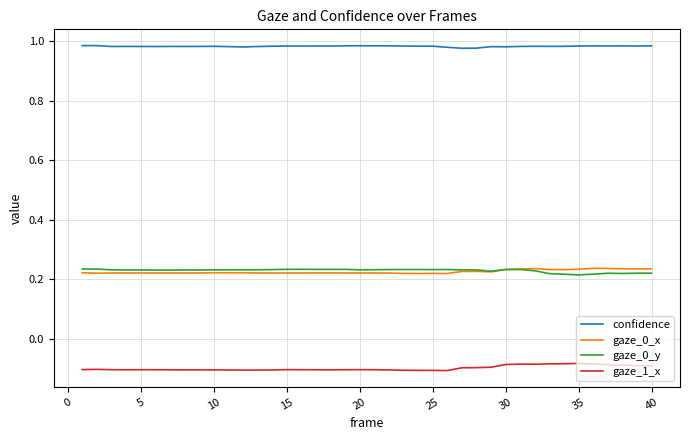

True or false: gaze_1_x and confidence intersect in this chart.

False